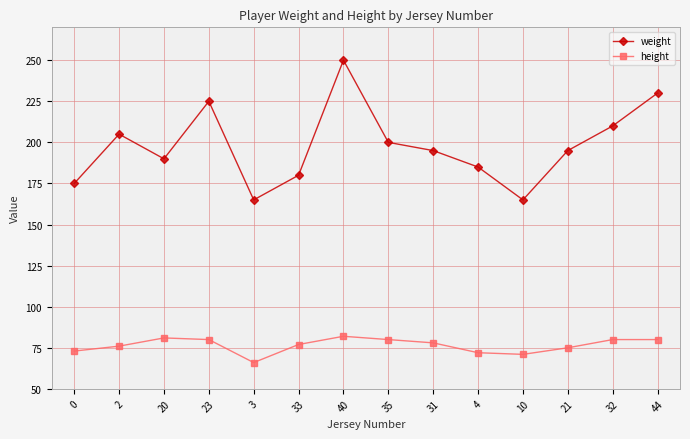

True or false: height and weight cross at least once.

False